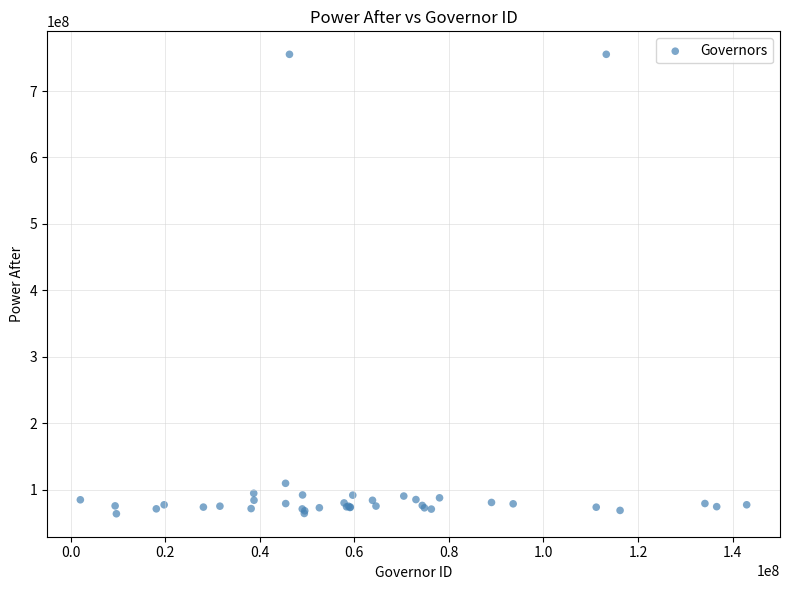

What Y value in the scatter plot is closest to 409666220?

109913131